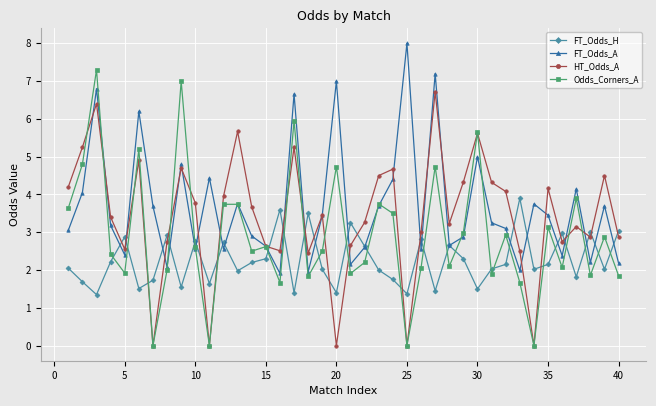

Rank the series by their maximum value, from highest to lowest.

FT_Odds_A, Odds_Corners_A, HT_Odds_A, FT_Odds_H